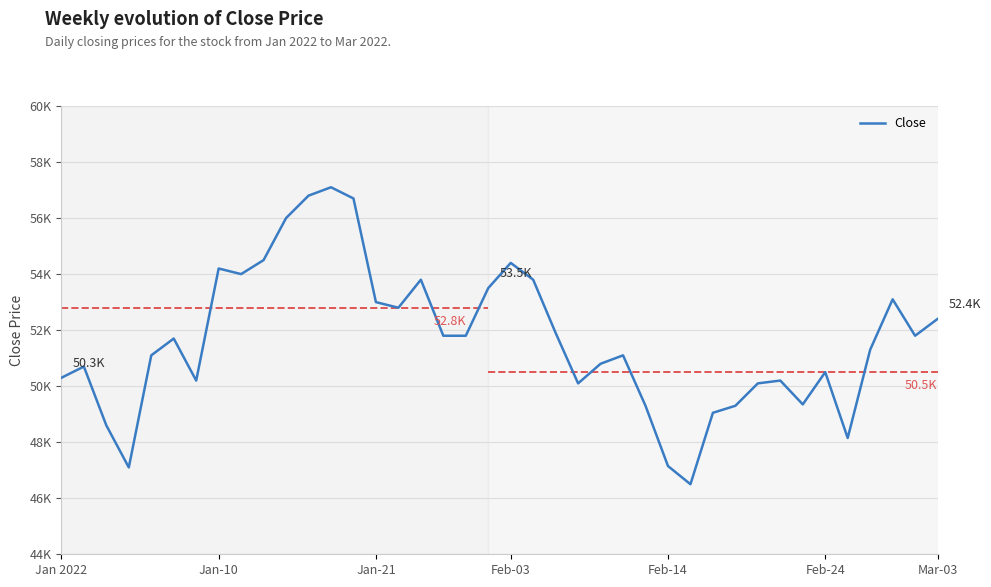

Reading left to right, what are all the values shown in this chart?

50300	50700	48600	47100	51100	51700	50200	54200	54000	54500	56000	56800	57100	56700	53000	52800	53800	51800	51800	53500	54400	53800	51900	50100	50800	51100	49300	47150	46500	49050	49300	50100	50200	49350	50500	48150	51300	53100	51800	52400